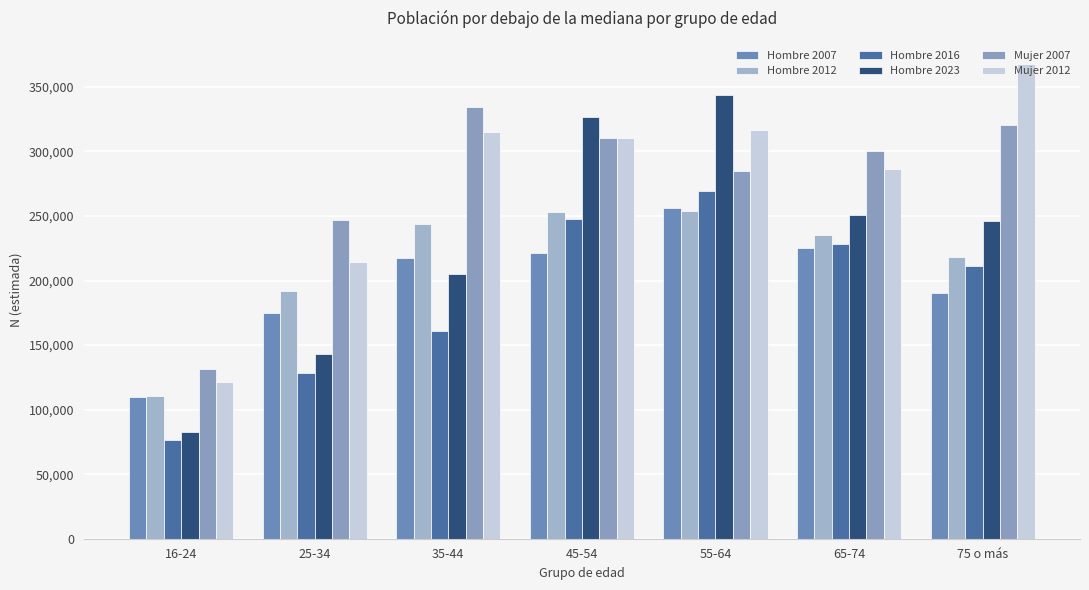

What is the approximate value of Hombre 2007 at 25-34, to the nearest 10?

175090